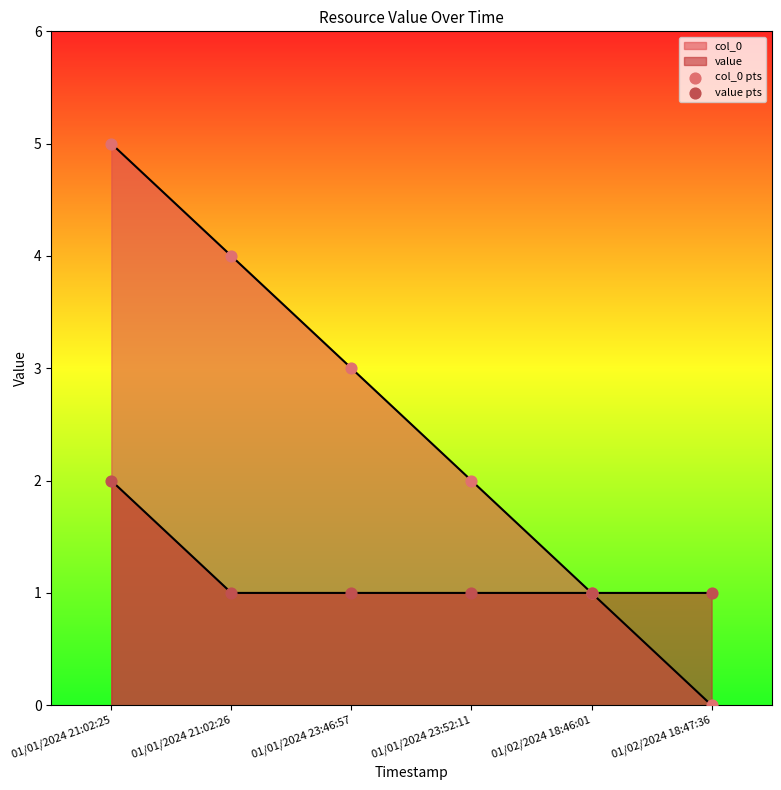

What is the total value across all series at 01/01/2024 23:52:11?

3